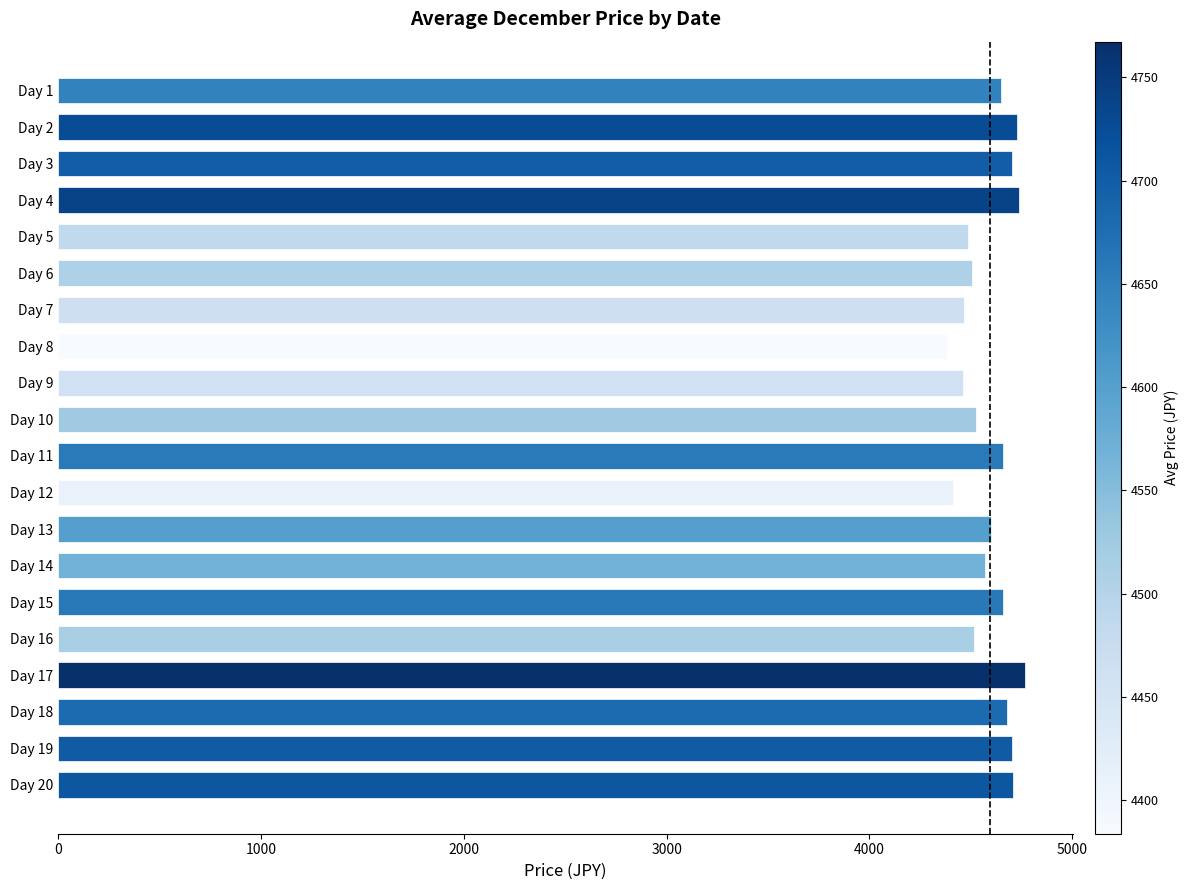

The value at Day 14 is 2107.3. True or false?

False